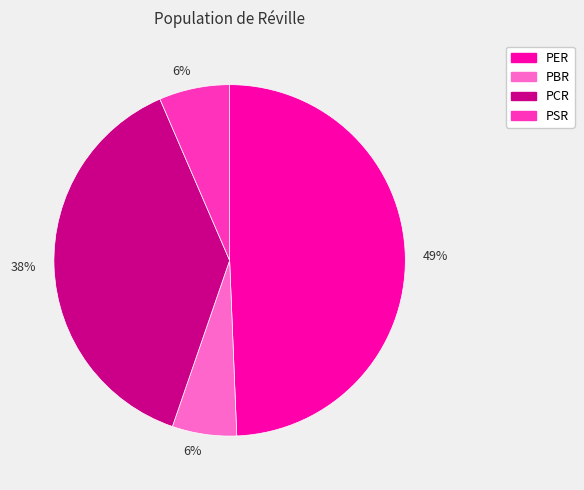

Does PER represent more than half of the total?

No